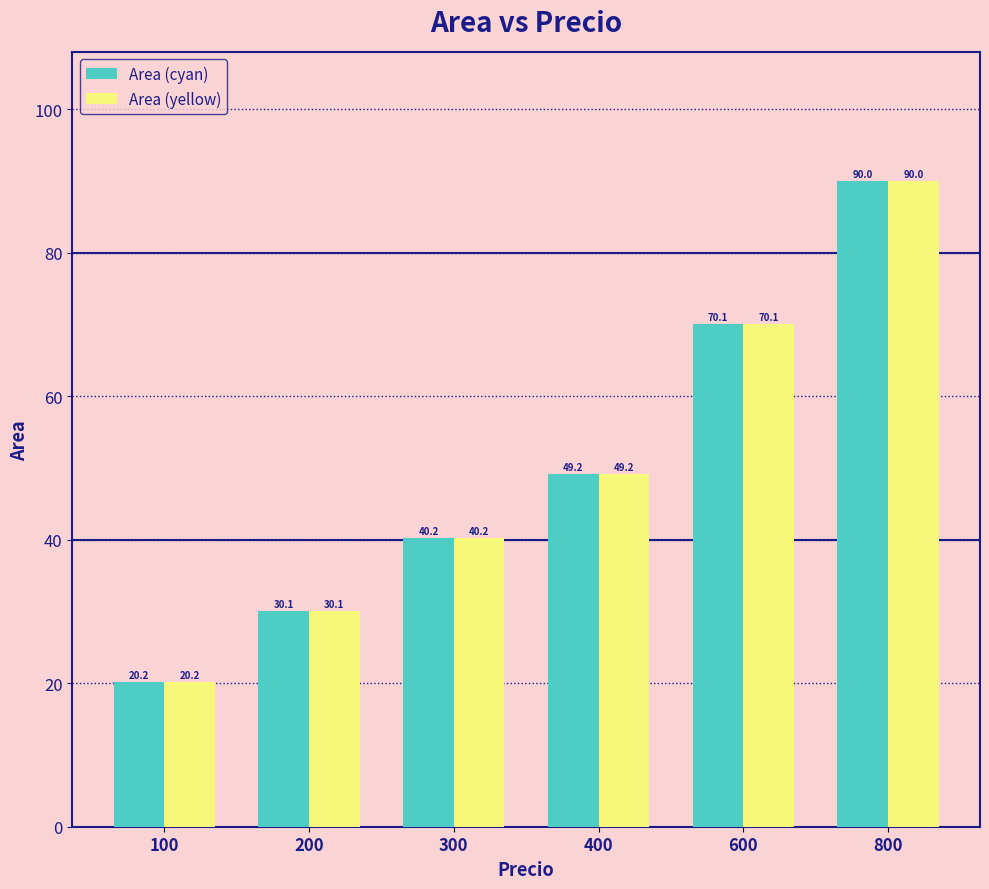

What is the average value of the Area (yellow) series?

50.0